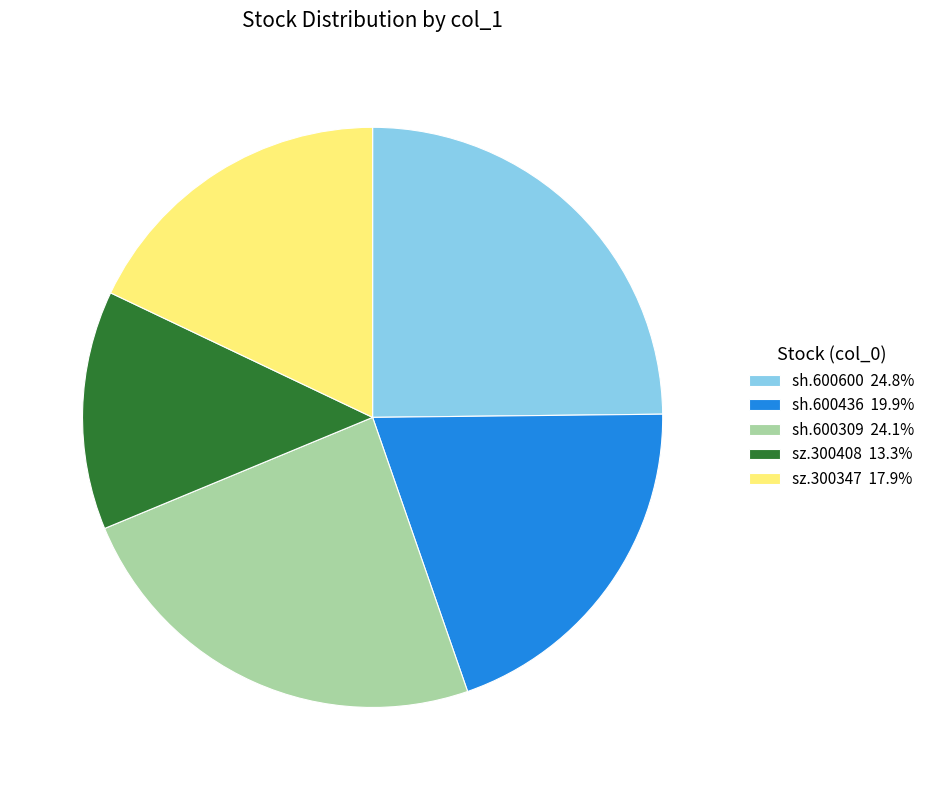

Rank the categories by value from lowest to highest.

sz.300408, sz.300347, sh.600436, sh.600309, sh.600600